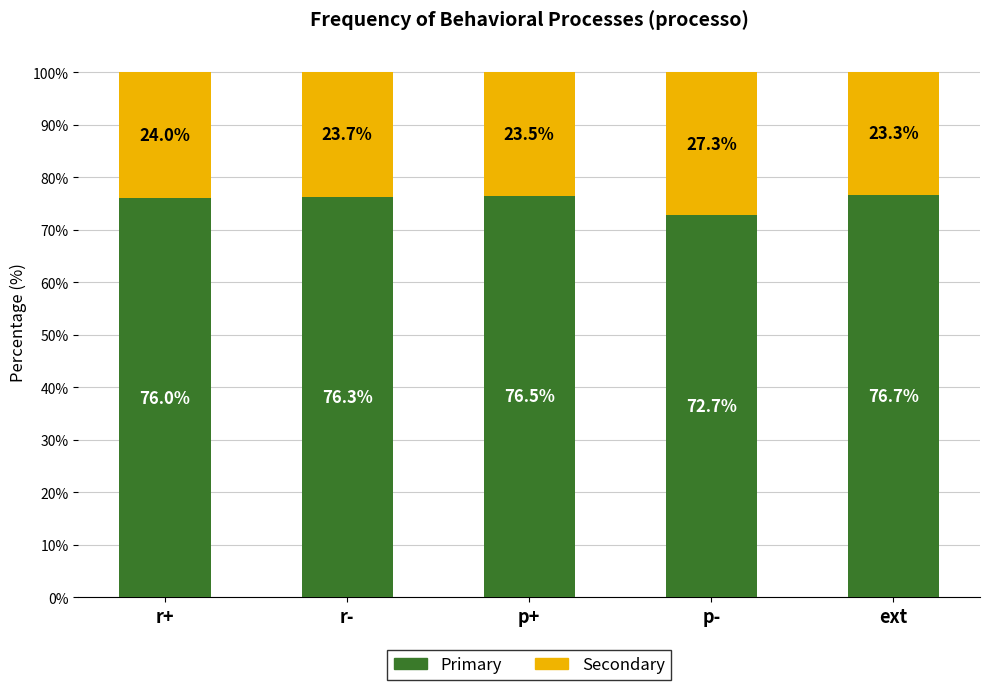

What is the total value across all series at r-?

100.0